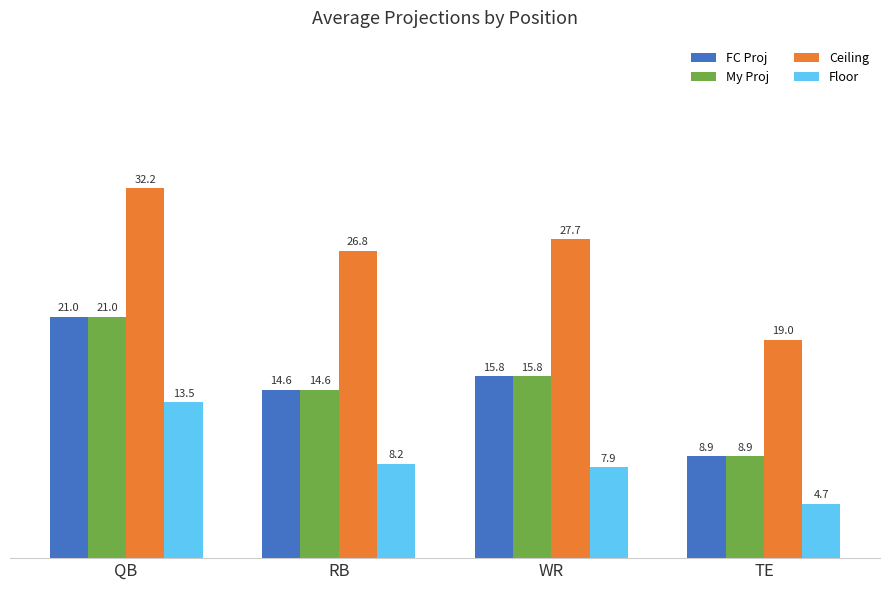

Which category has the highest value in the Ceiling series?

QB